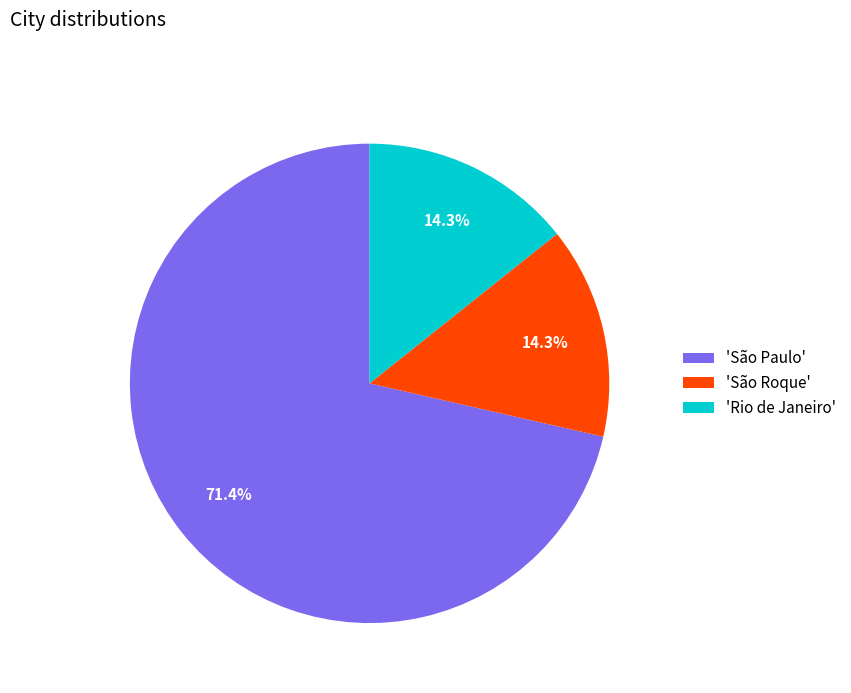

How much of the chart is everything except 'São Paulo'?

28.6%